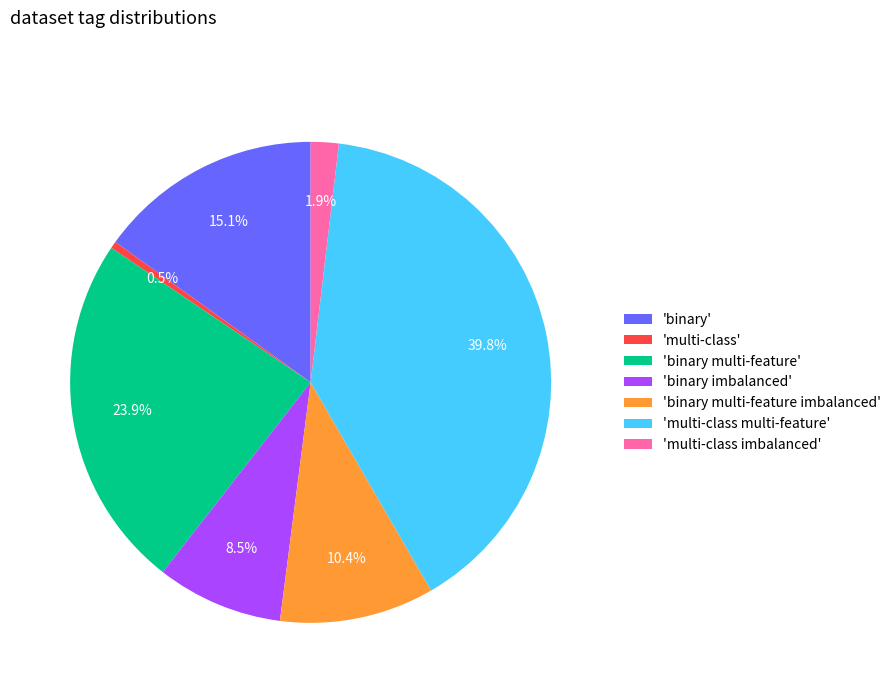

How many segments does this pie chart have?

7